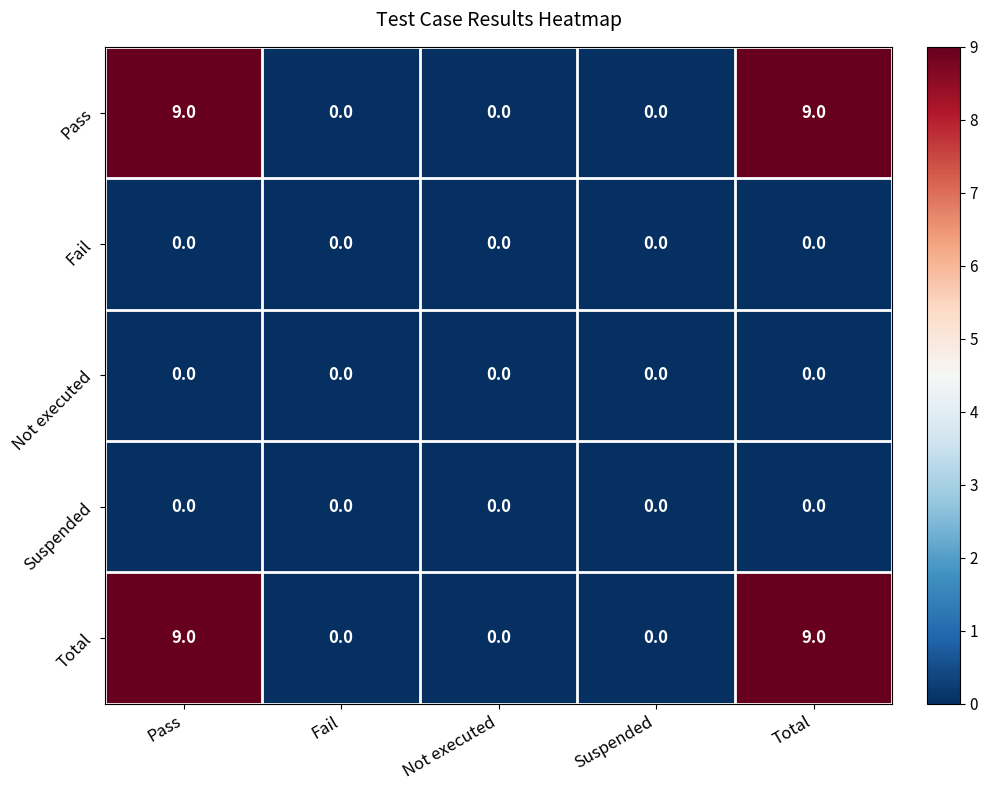

What is the difference between the second highest and second lowest values in the Total series?

9